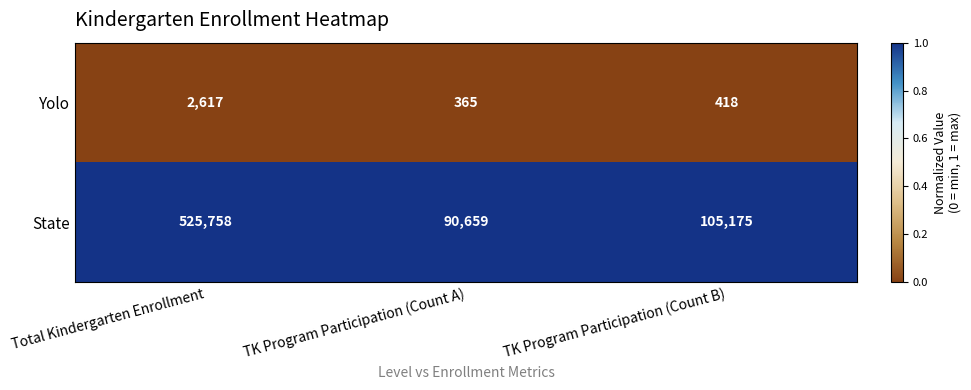

True or false: Yolo has a value of 365 at TK Program Participation (Count A).

True